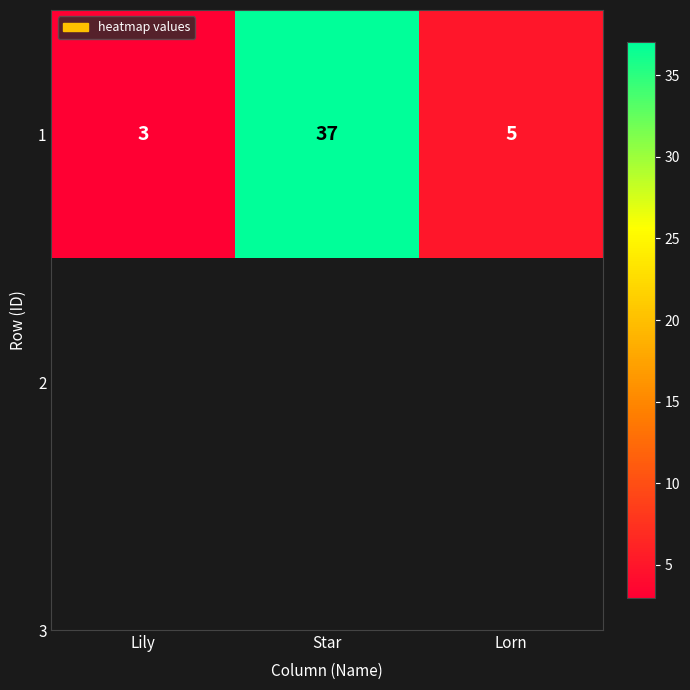

What is the greatest value displayed?

37